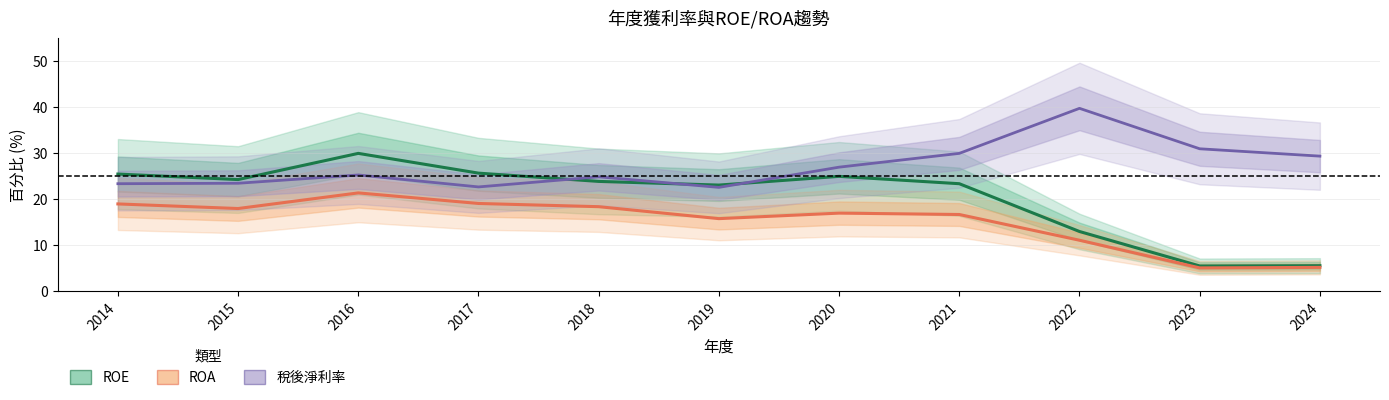

Which series has the largest total across all categories?

稅後淨利率